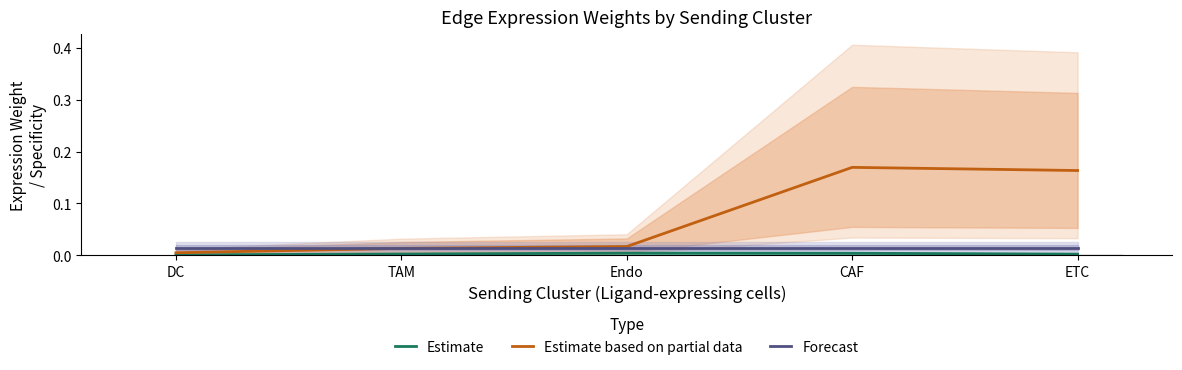

List the labels in order of Estimate value, largest first.

Endo, CAF, TAM, ETC, DC